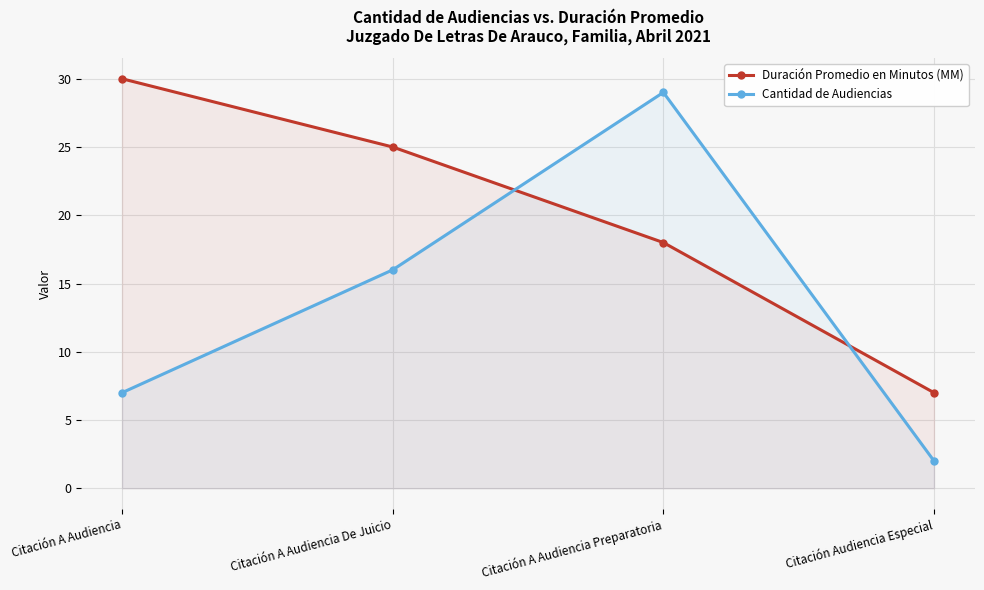

What is the total value across all series at Citación A Audiencia De Juicio?

41